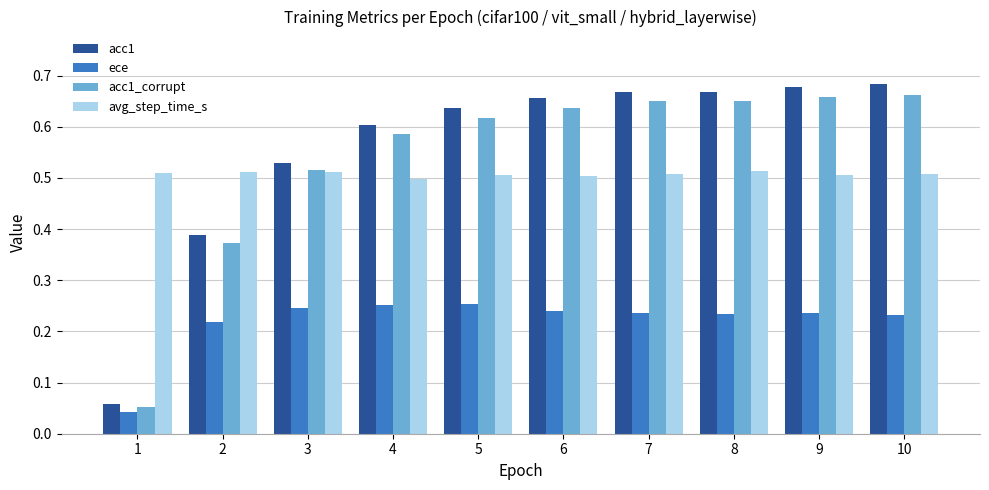

How many bars are there in each group?

4